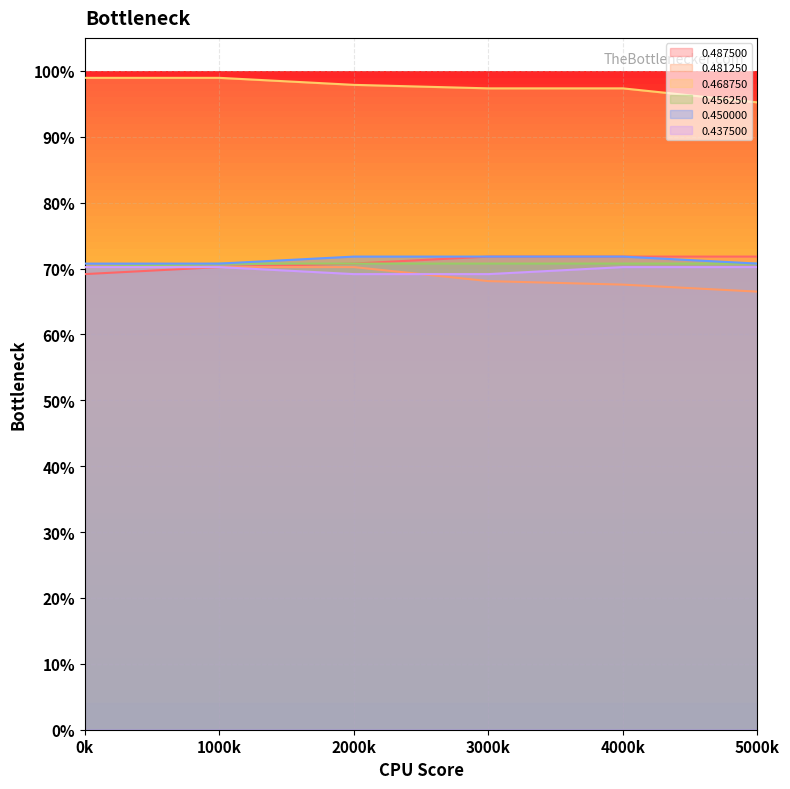

The value of 0.487500 at 5000k is 1.2. True or false?

False